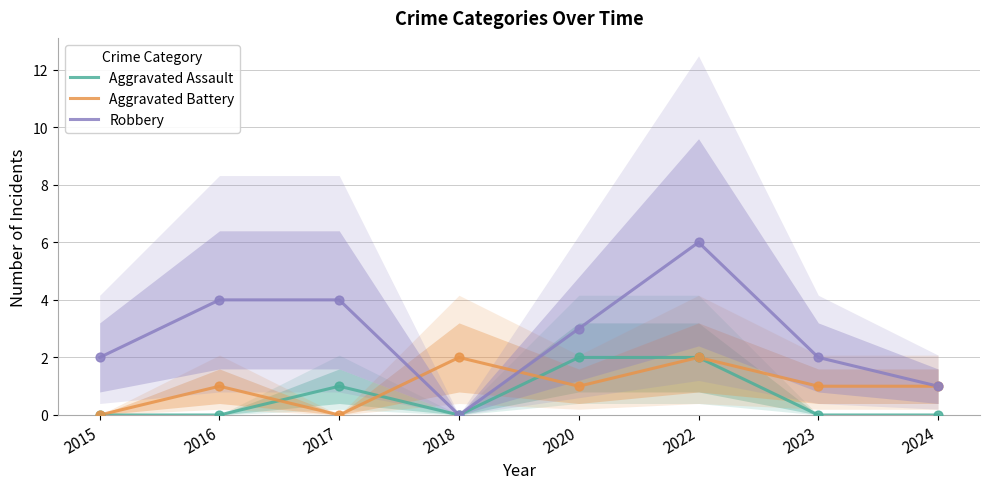

Which series has the largest Y range (max minus min)?

Robbery